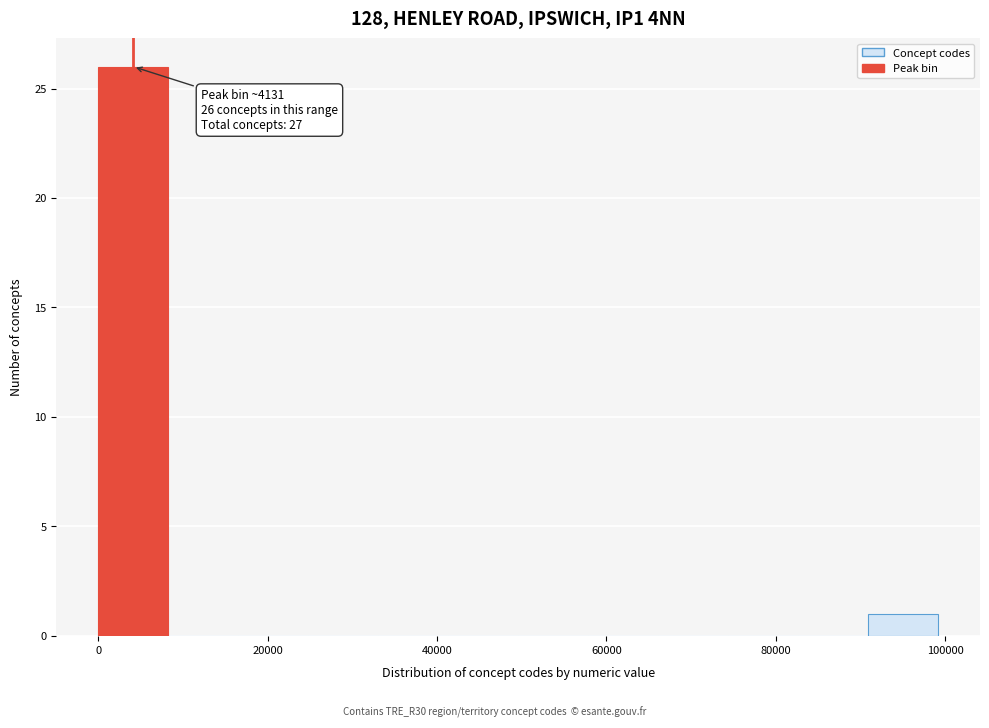

Which range on the x-axis has the tallest bar?

0 to 8000